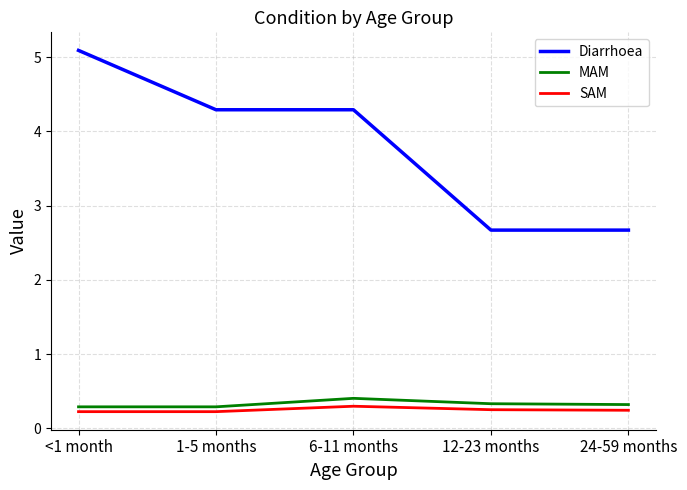

Does the chart display data point markers on the line(s)?

No